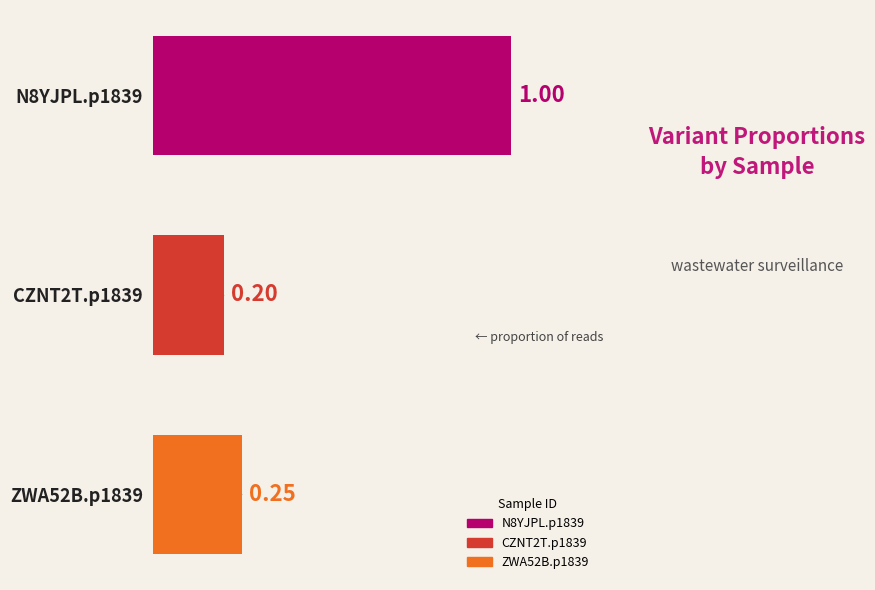

Which has a higher value, ZWA52B.p1839 or N8YJPL.p1839?

N8YJPL.p1839